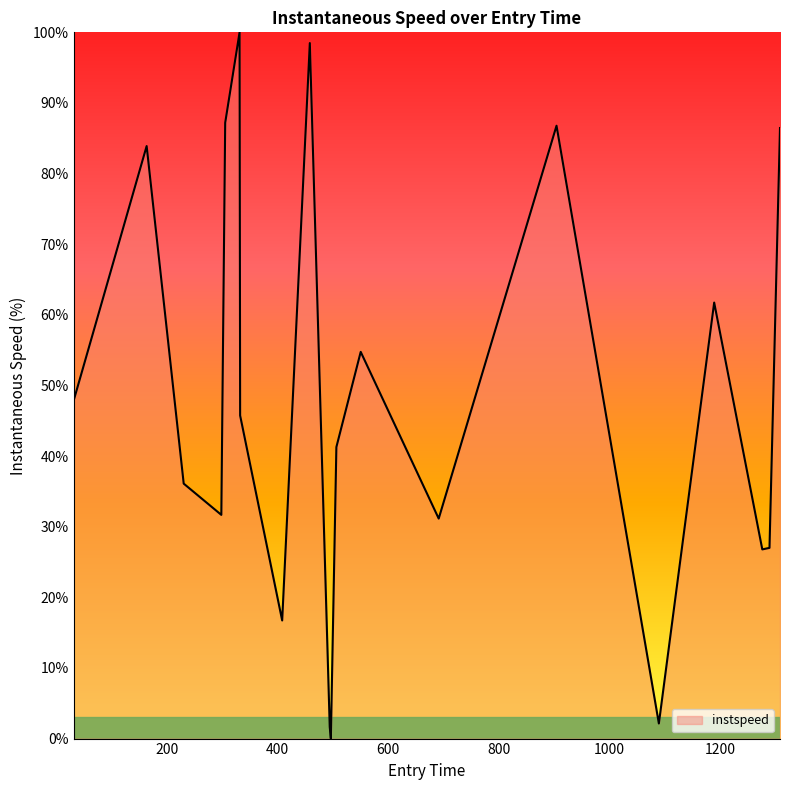

What is the difference between the maximum and minimum values?

100.0